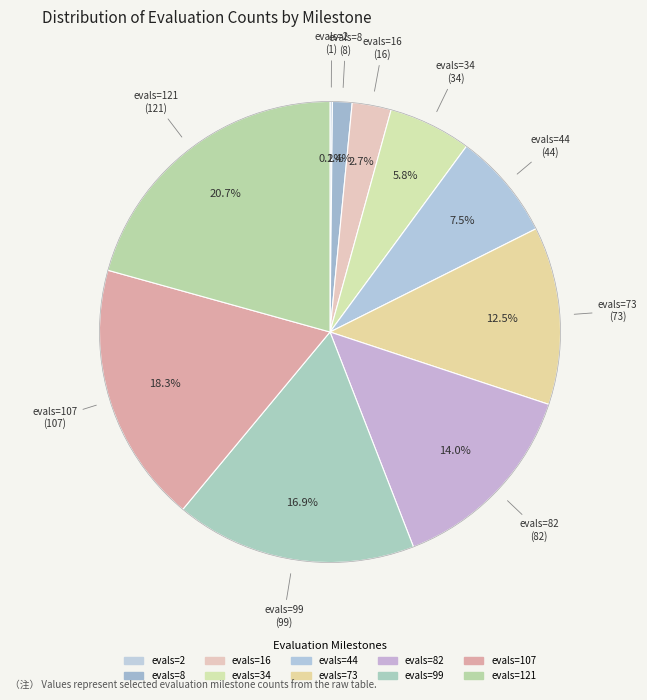

To the nearest percent, what is the average slice percentage?

10%